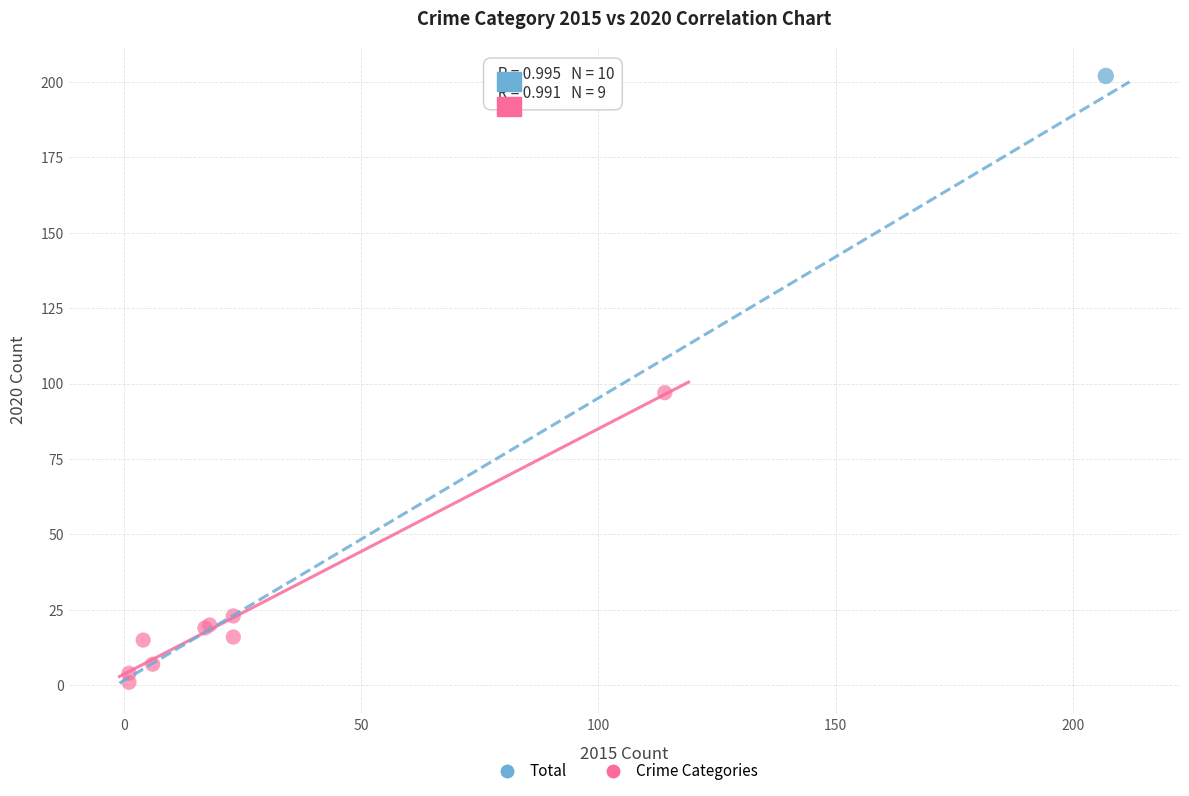

What are all the series names shown in the legend?

Total, Crime Categories